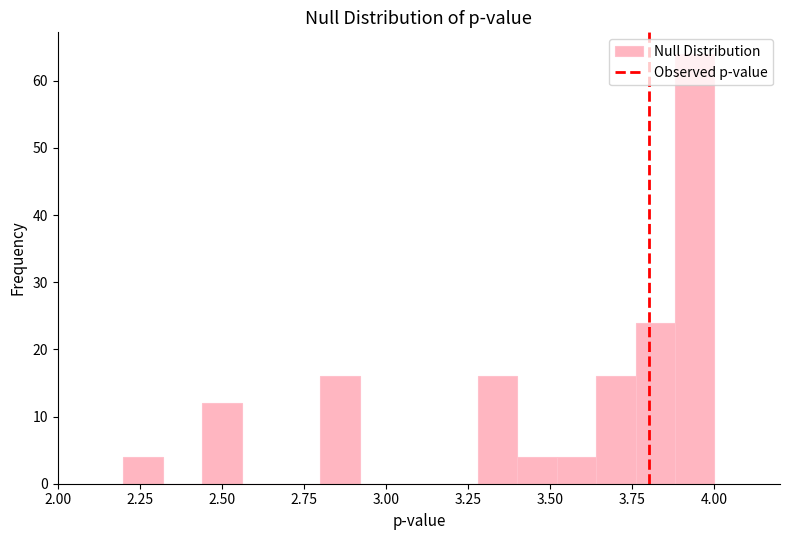

Read against the x-axis, roughly where is the centre of the tallest bar?

3.95